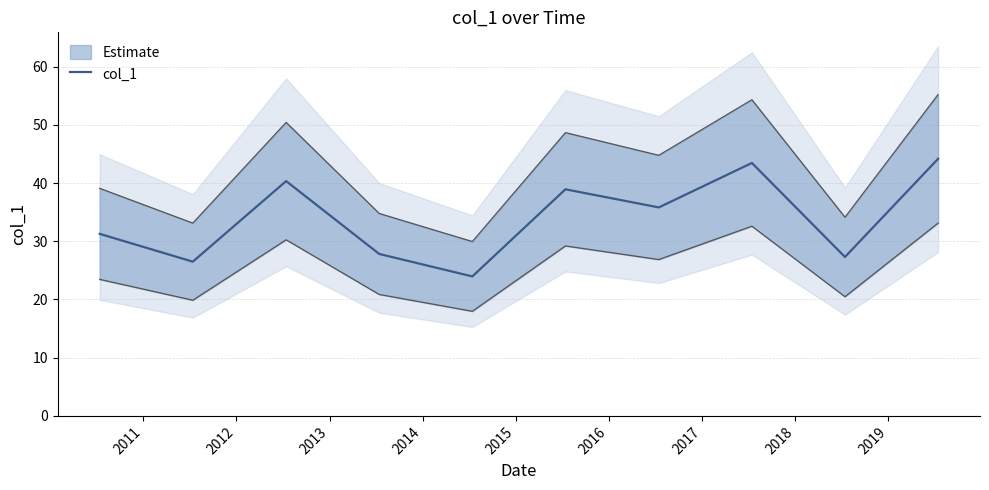

Count the number of values greater than 35.

5